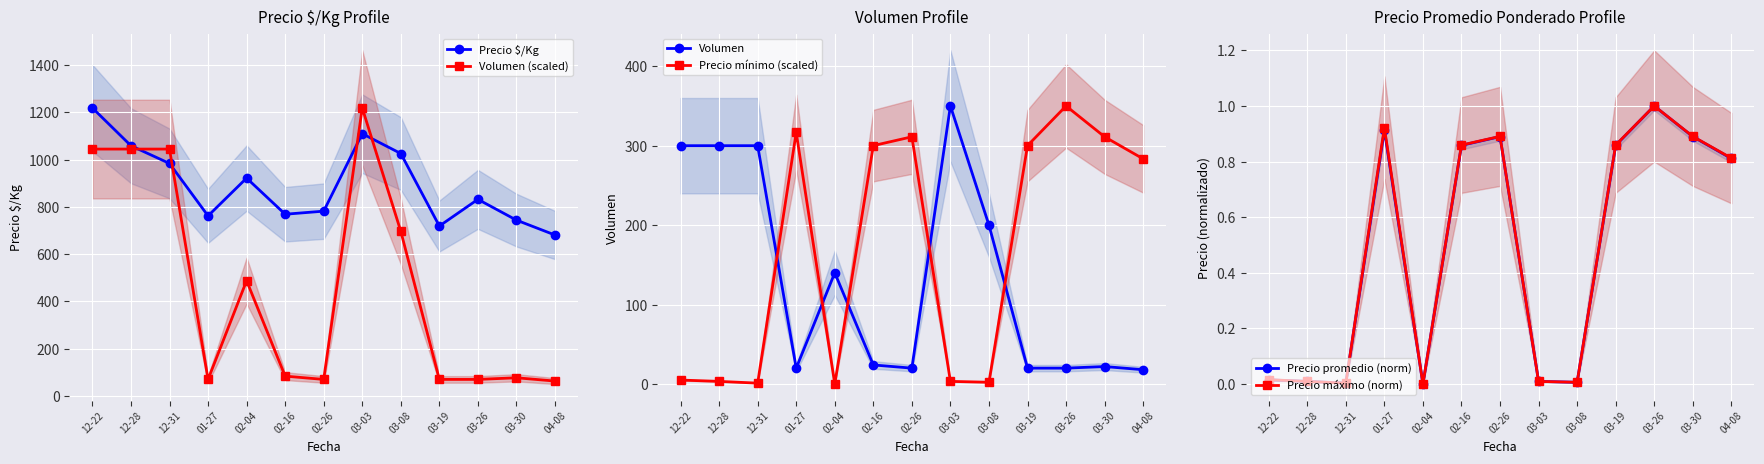

True or false: Precio promedio (norm) and Precio $/Kg intersect in this chart.

False